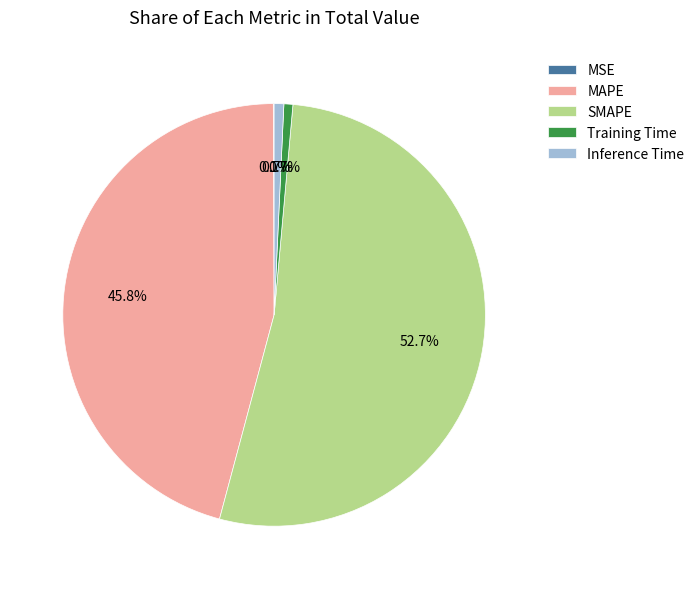

What percentage is NOT represented by Inference Time?

99.3%